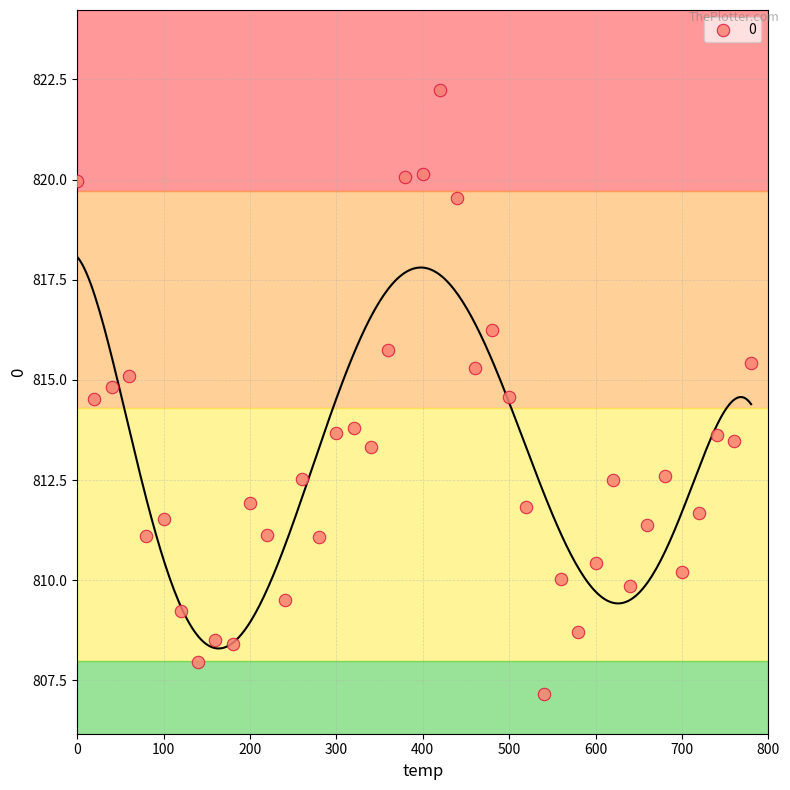

What is the range of Y values (max minus min)?

15.1